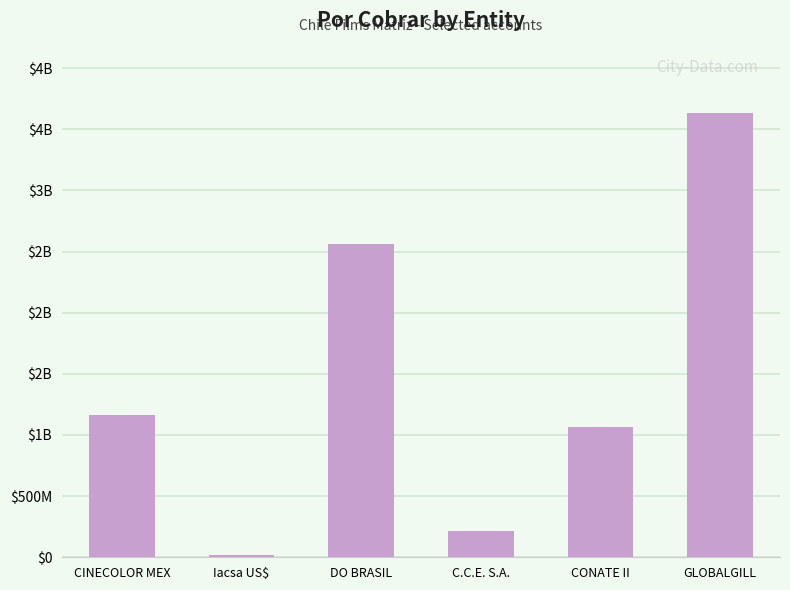

At which label does the data first exceed 1163150940?

DO BRASIL